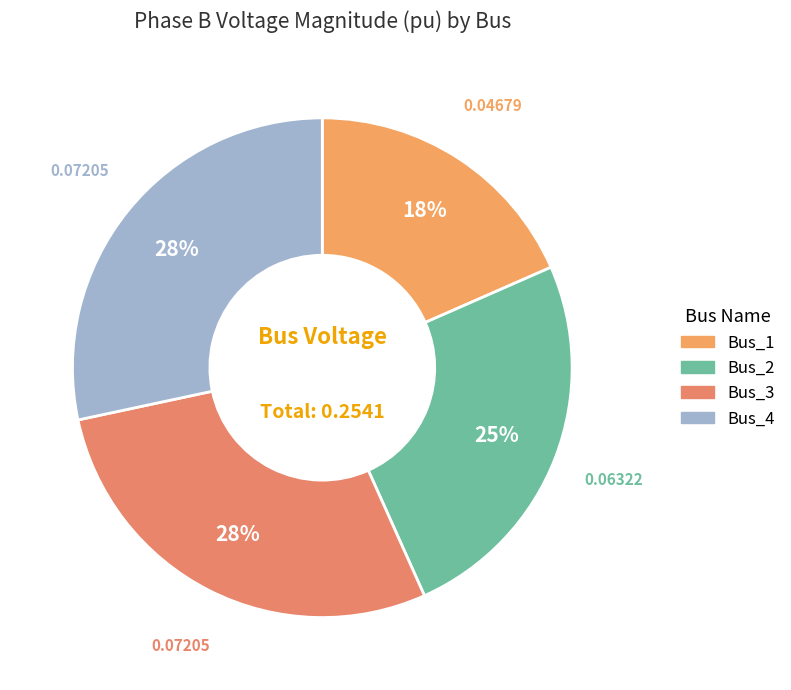

How many slices are in this pie chart?

4